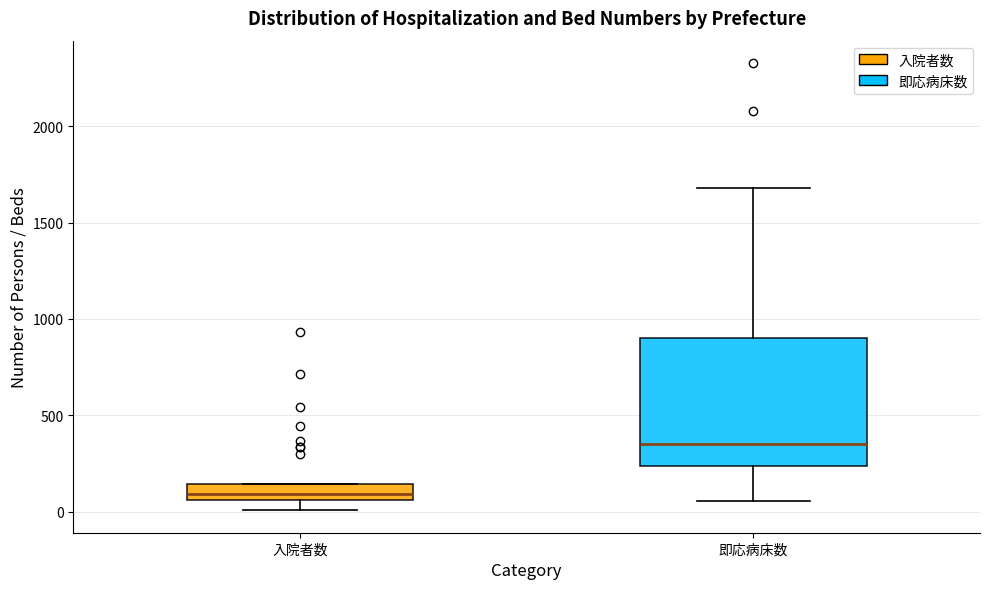

Which box has the highest median line?

即応病床数